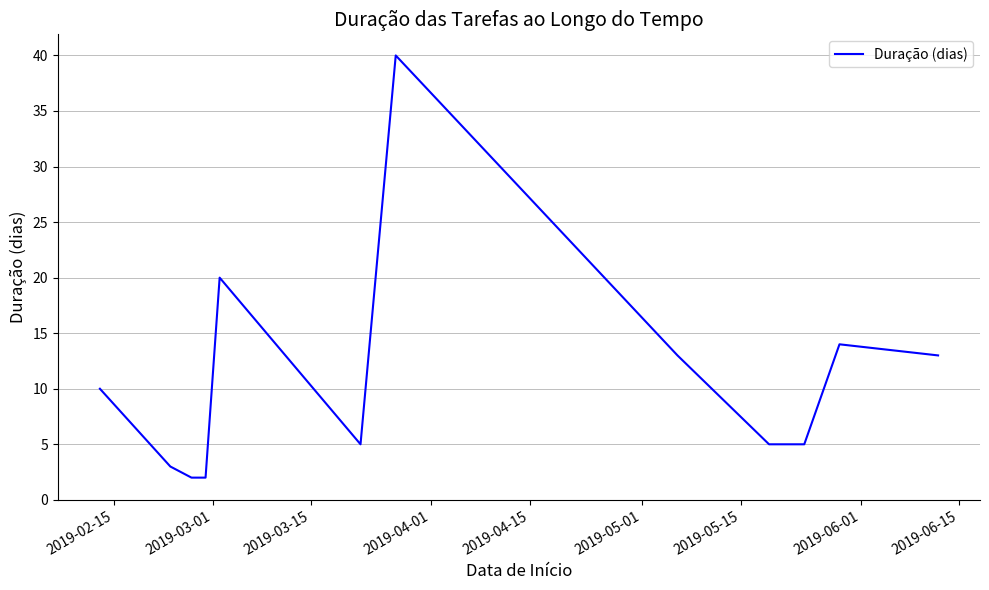

What is the difference between the maximum and minimum values?

38